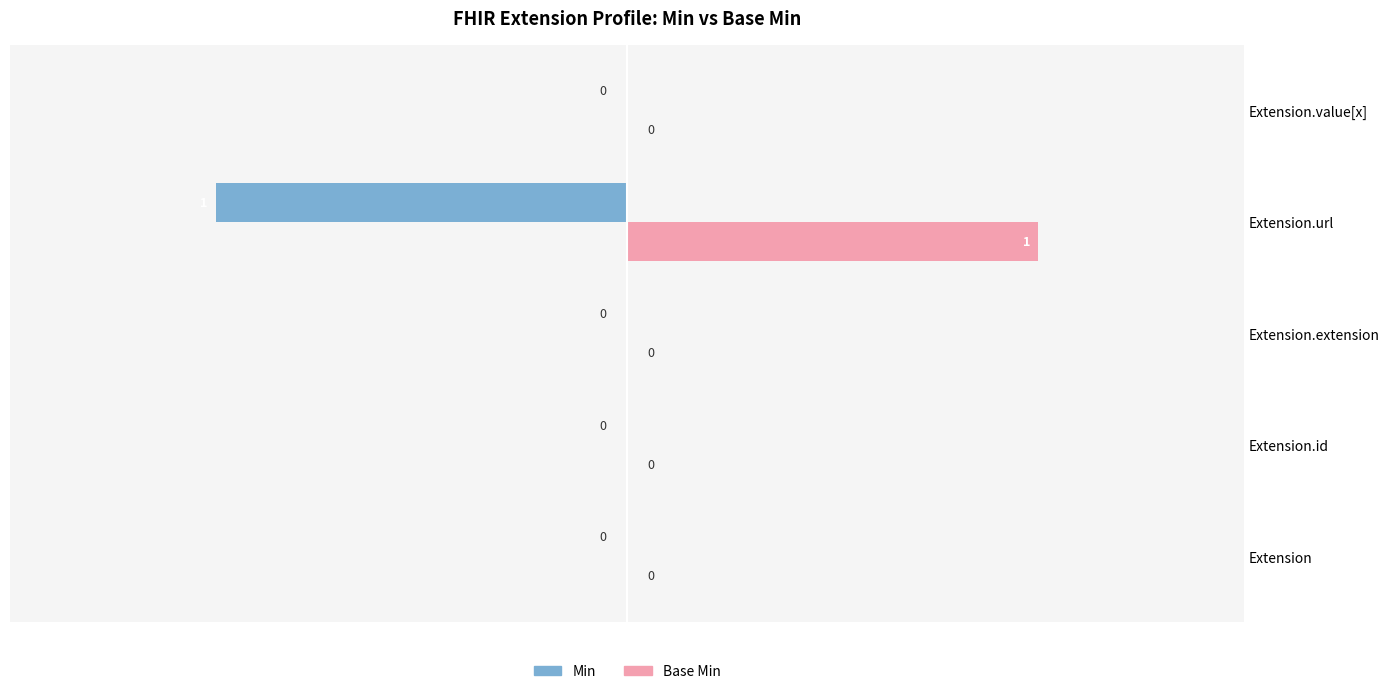

The value of Min at Extension.extension is 1. True or false?

False